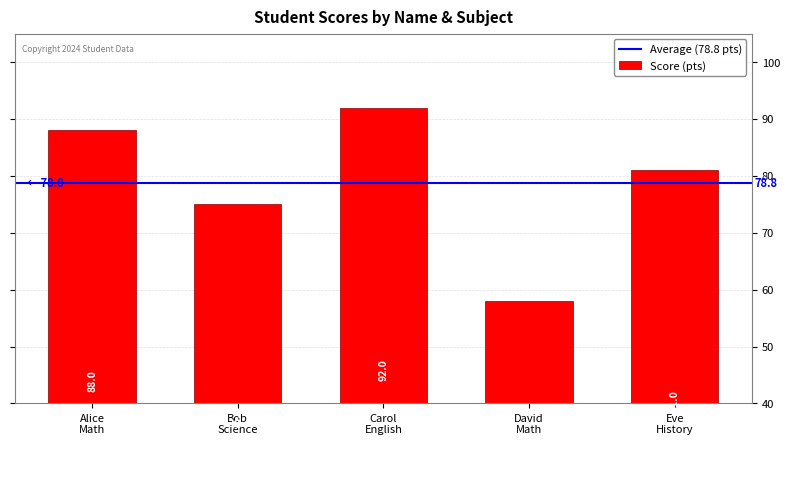

List the labels in order of value, largest first.

Carol
English, Alice
Math, Eve
History, Bob
Science, David
Math